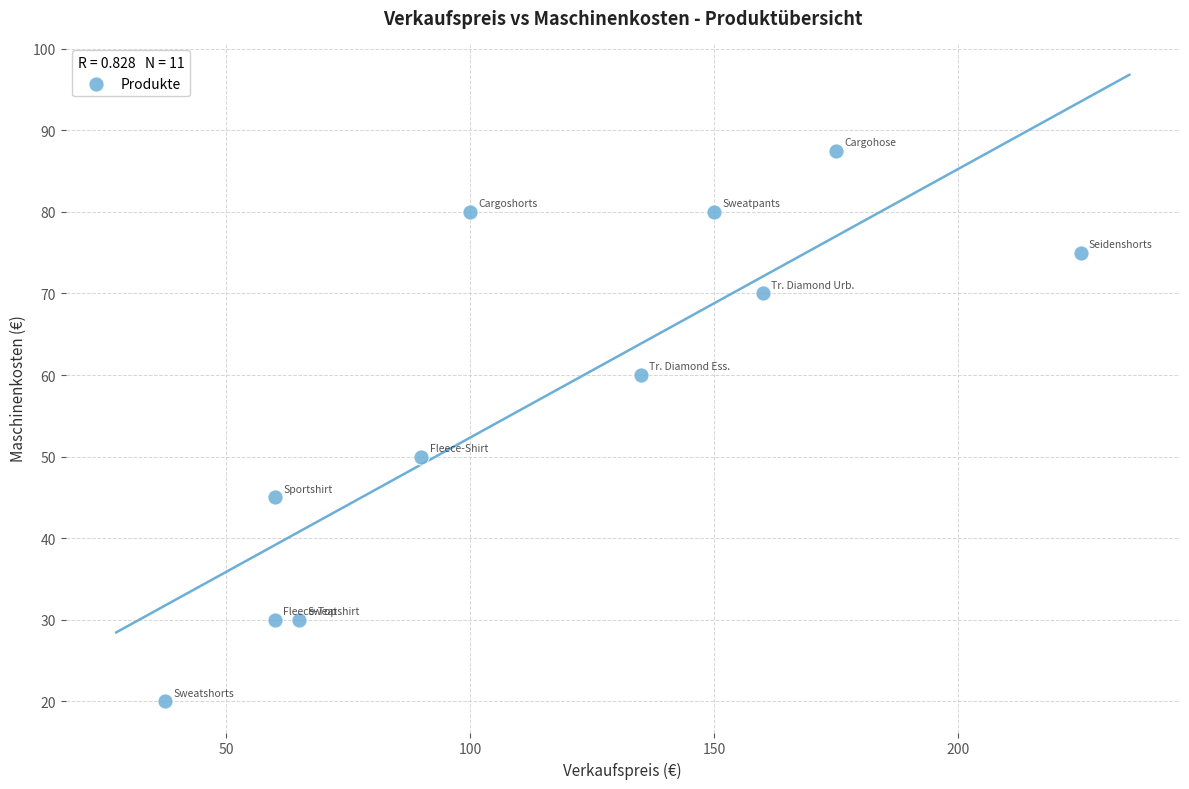

What is the range of X values (max minus min)?

187.5